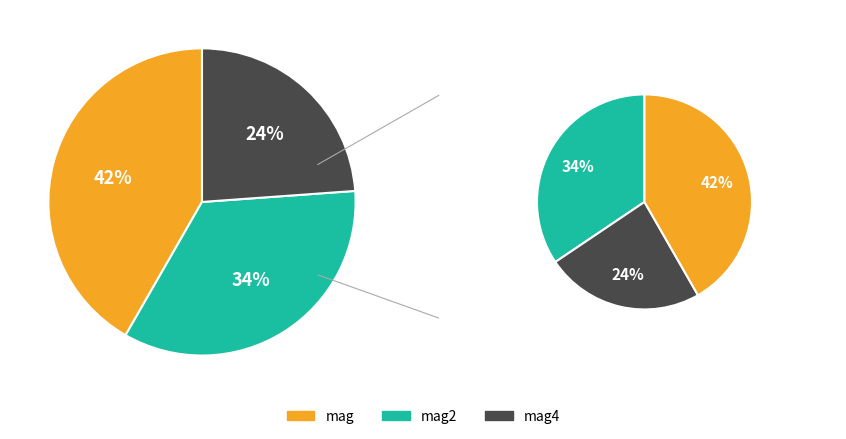

How many segments does this pie chart have?

3